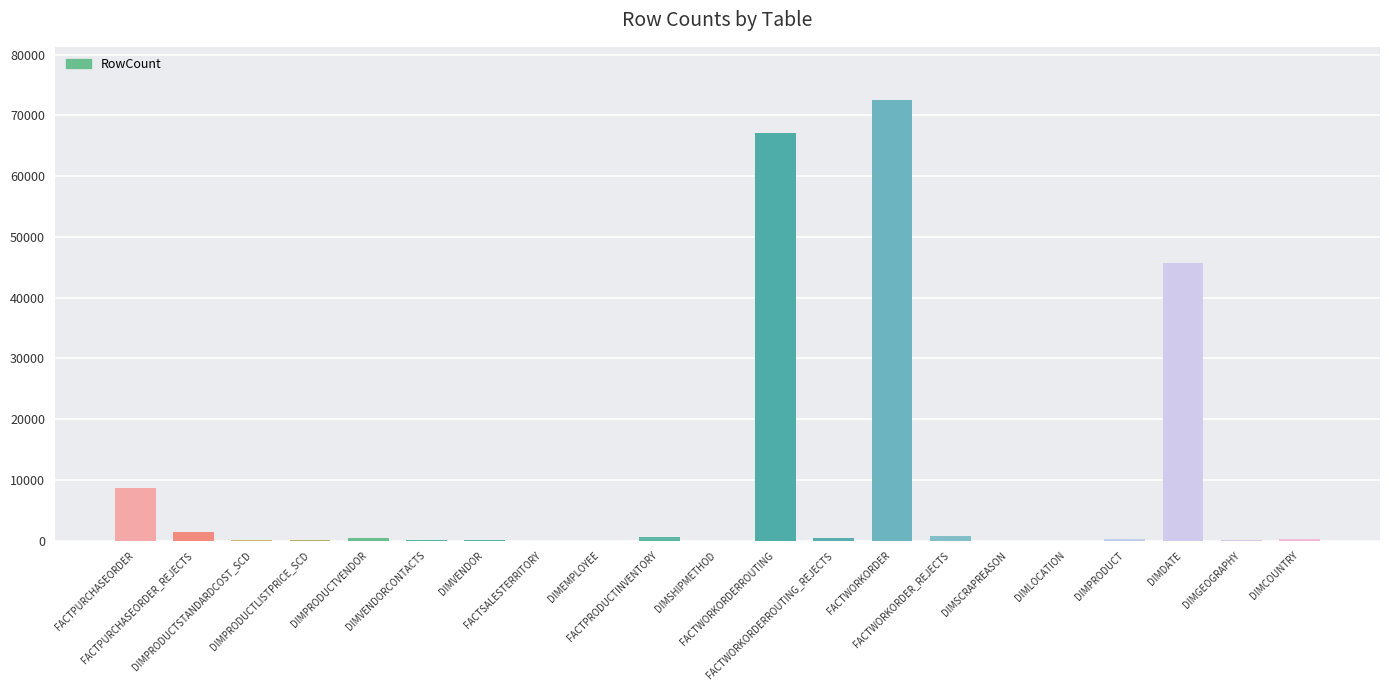

What is the sum of all values?

198788